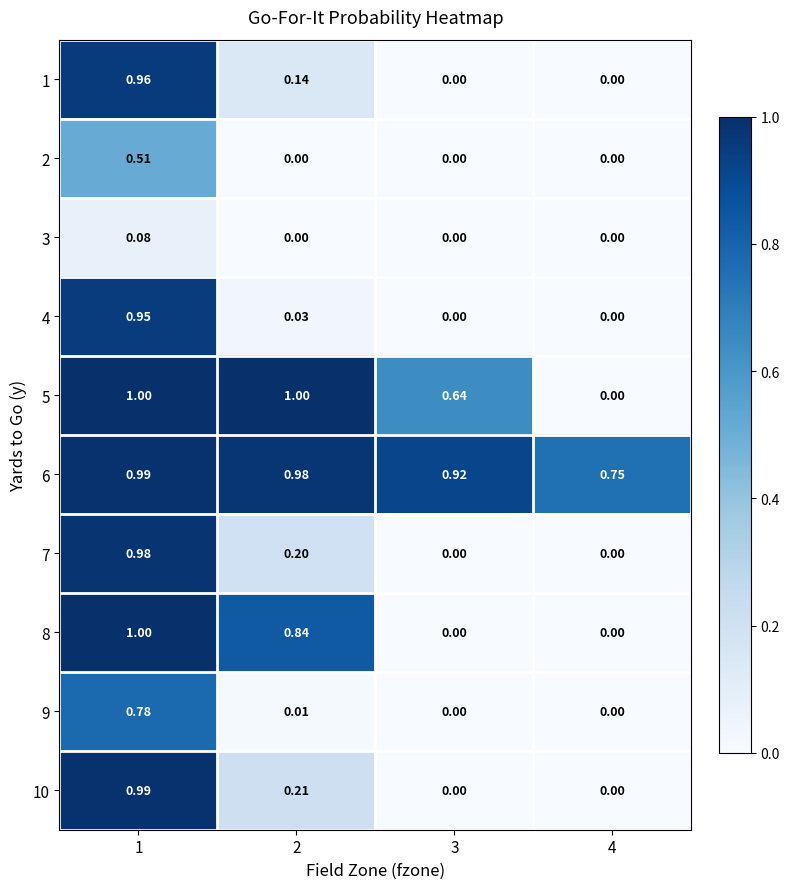

What is the total value across all series at 1?

8.2